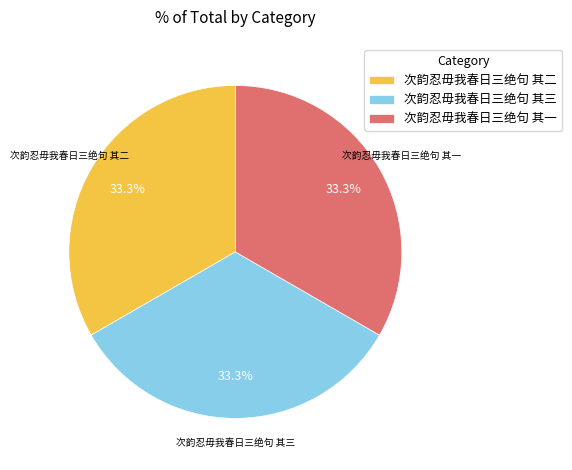

What is the ratio of the value at 次韵忍毋我春日三绝句 其一 to the value at 次韵忍毋我春日三绝句 其二?

1.0